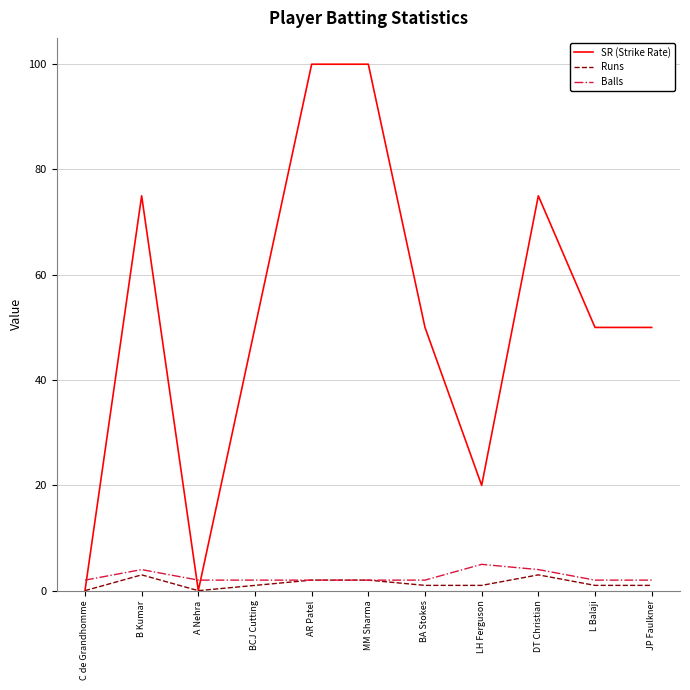

What is the difference between the second highest and second lowest values in the SR (Strike Rate) series?

100